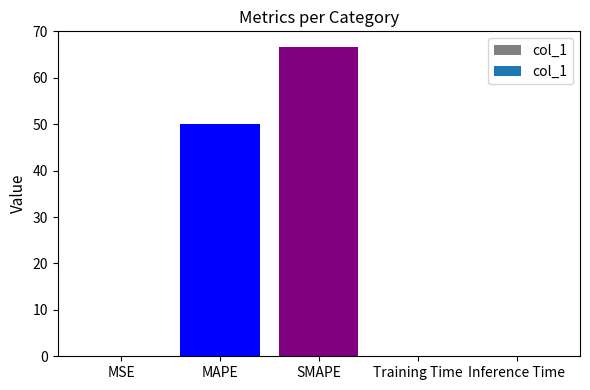

What is the sum of all values?

116.7